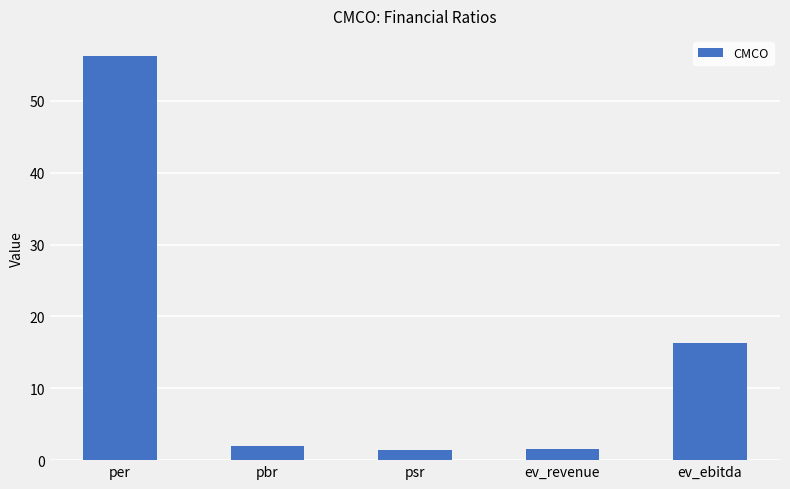

What is the average value?

15.5